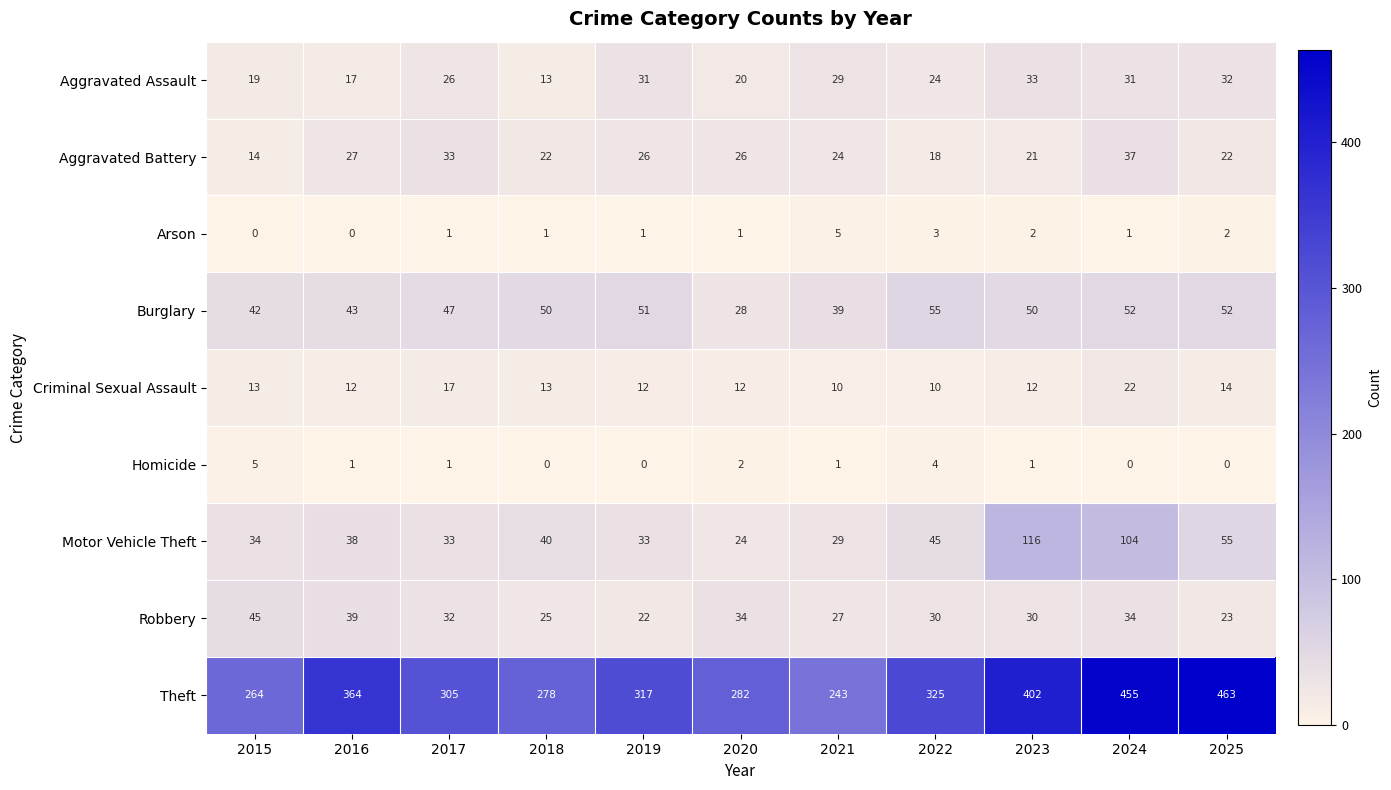

At which category is the sum across all series the highest?

2024